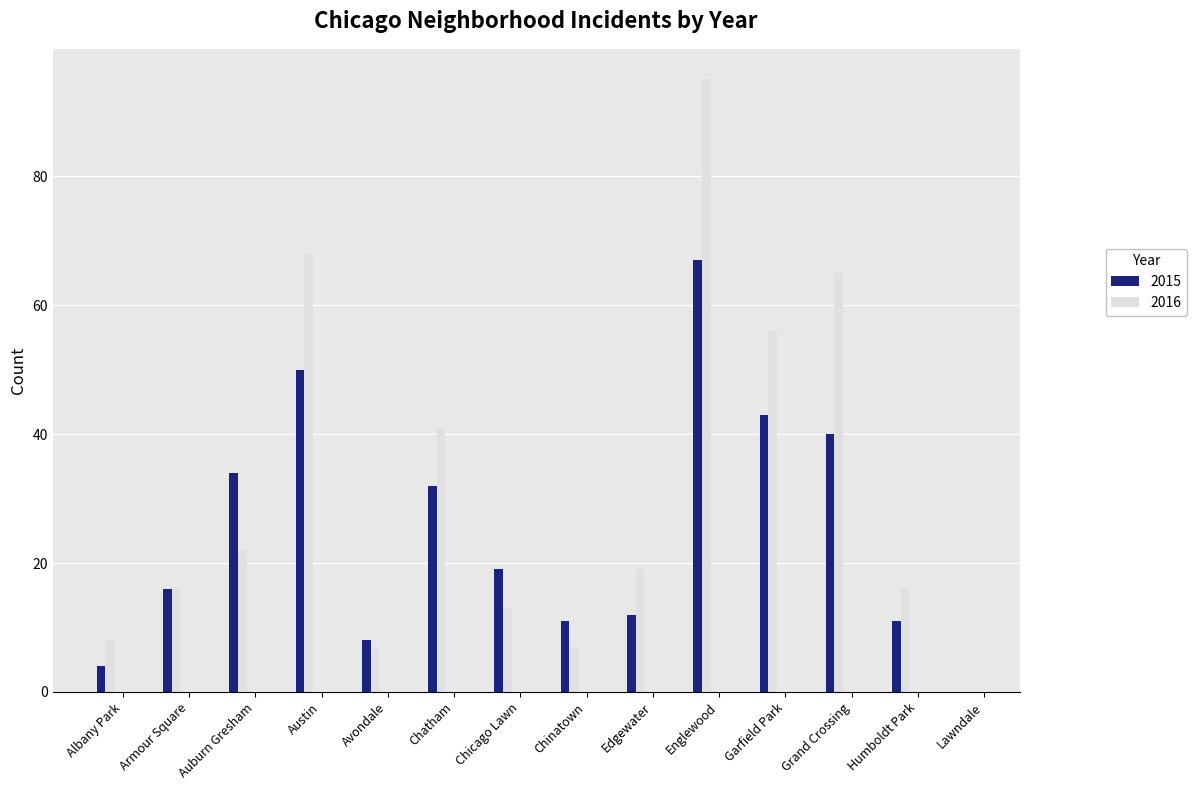

Which series has the largest total across all categories?

2016